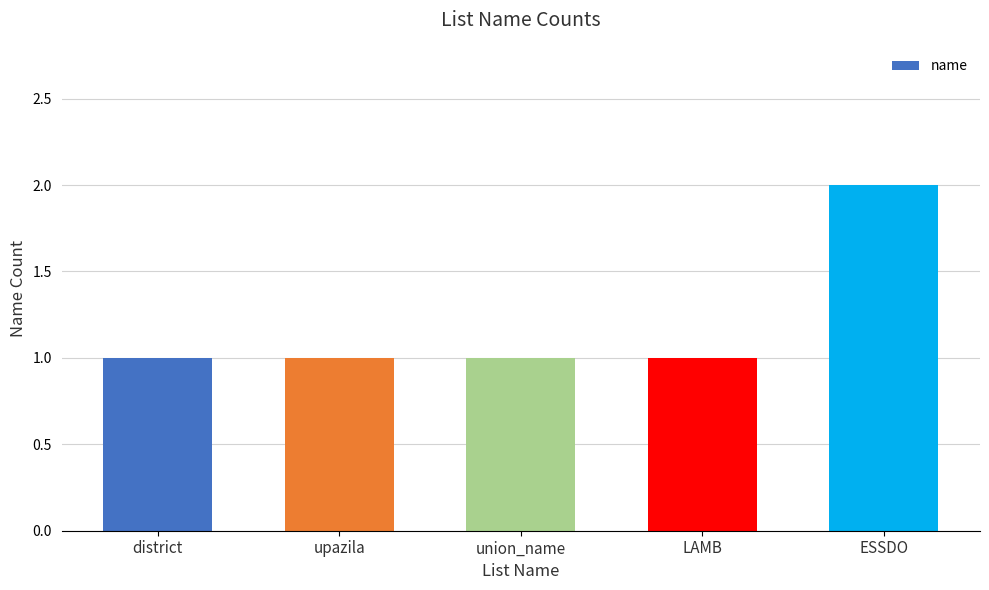

How many data points does each series have?

5